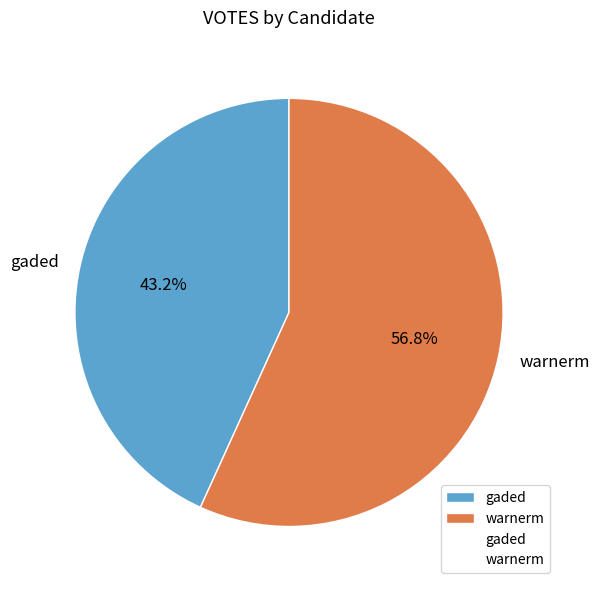

Which slice is the smallest?

gaded